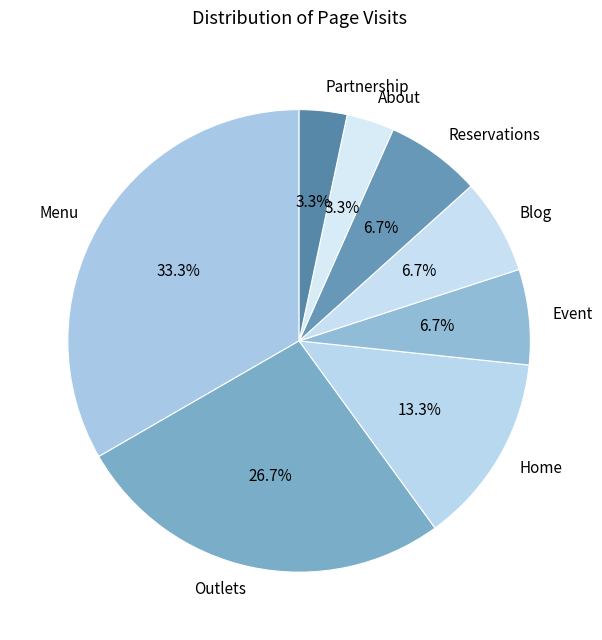

Does About represent more than half of the total?

No